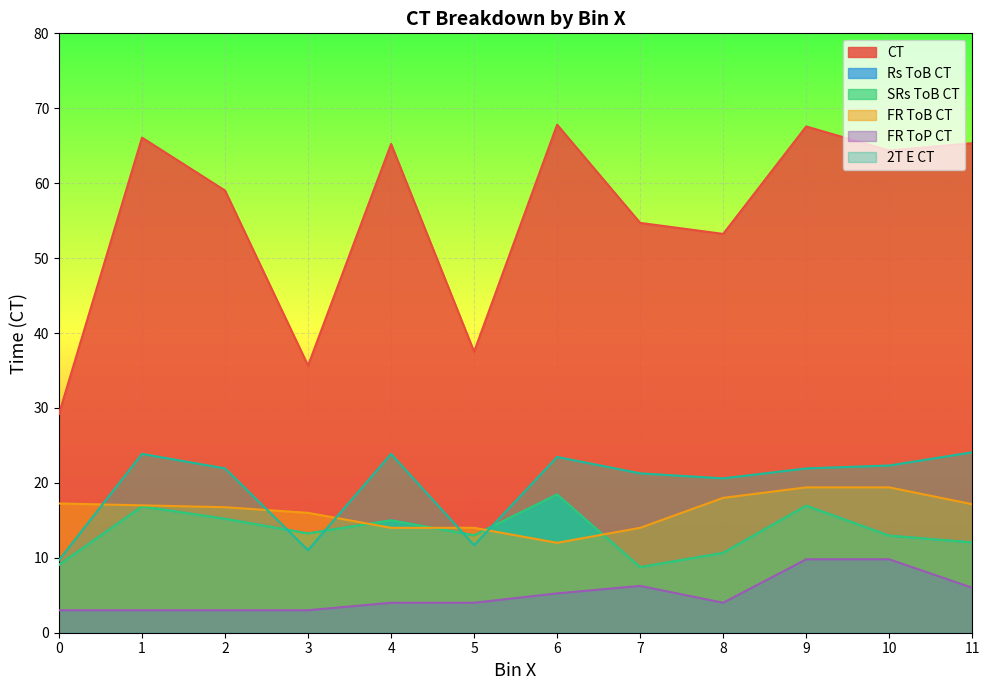

What is the sum of all FR ToB CT values?

194.9